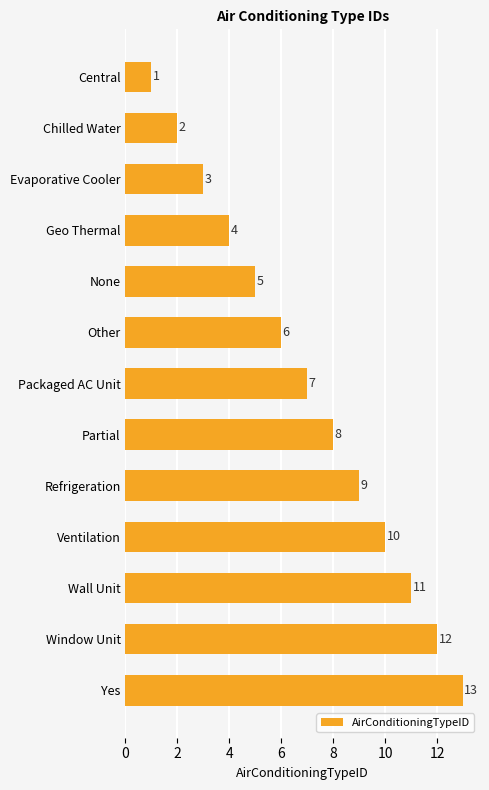

What is the value of the 7th bar from the top?

7